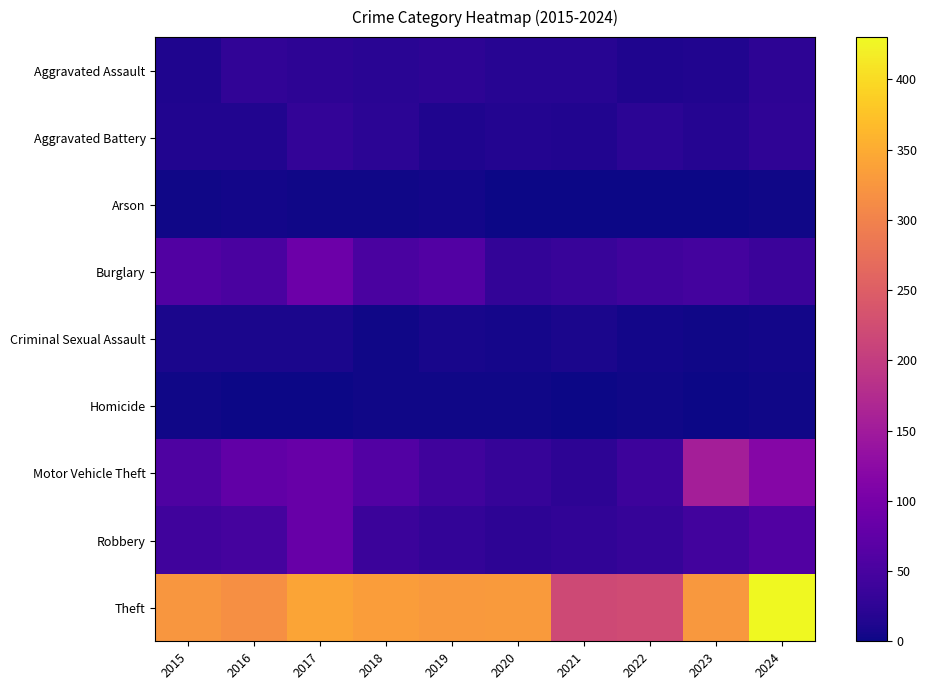

How many distinct data groups are displayed?

9